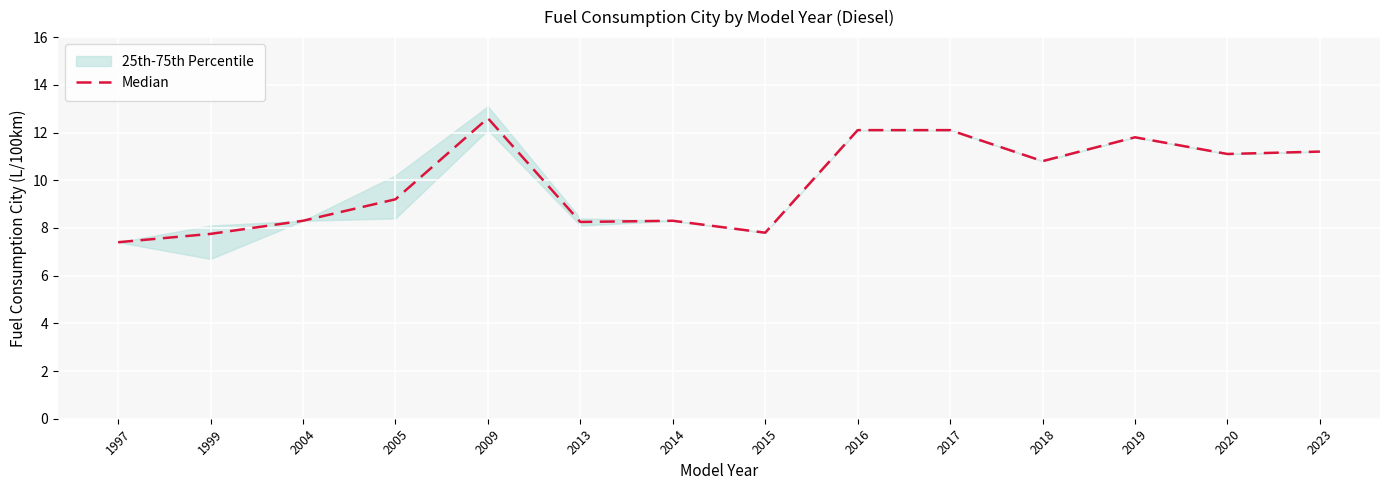

What is the change in value from 2014 to 2018?

+2.5